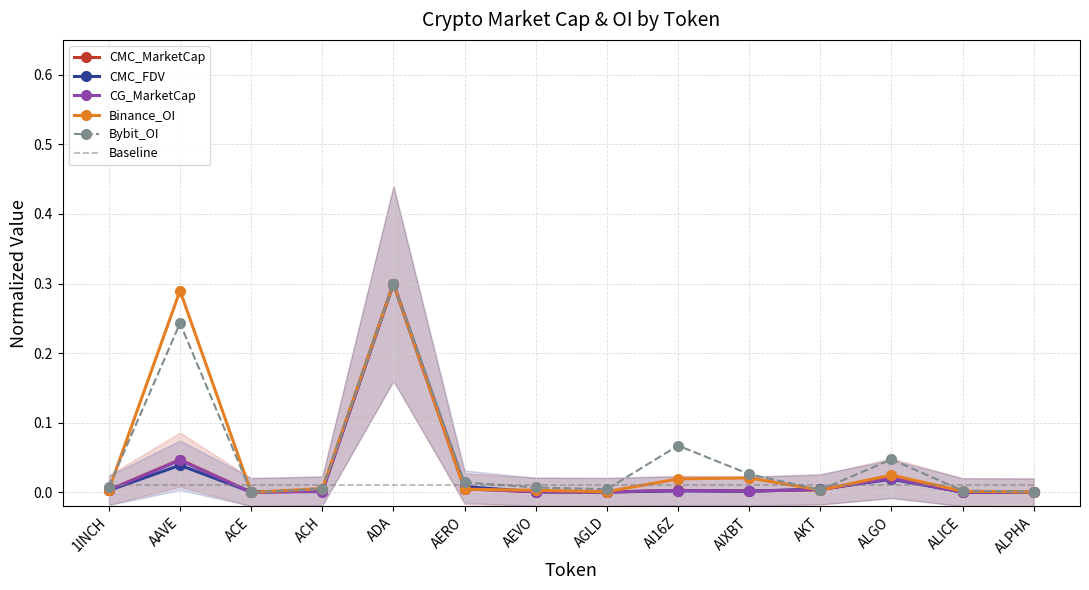

True or false: Bybit_OI has more than 0 interior local peaks.

True